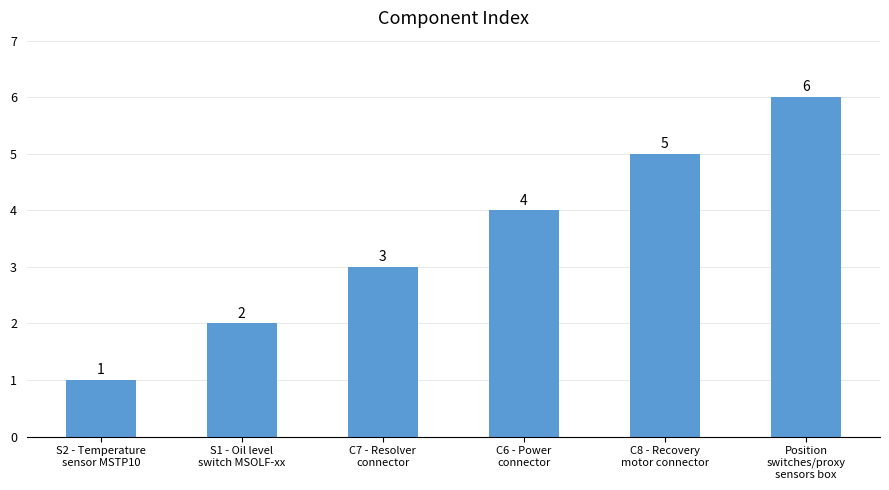

List the labels in order of value, largest first.

Position
switches/proxy
sensors box, C8 - Recovery
motor connector, C6 - Power
connector, C7 - Resolver
connector, S1 - Oil level
switch MSOLF-xx, S2 - Temperature
sensor MSTP10